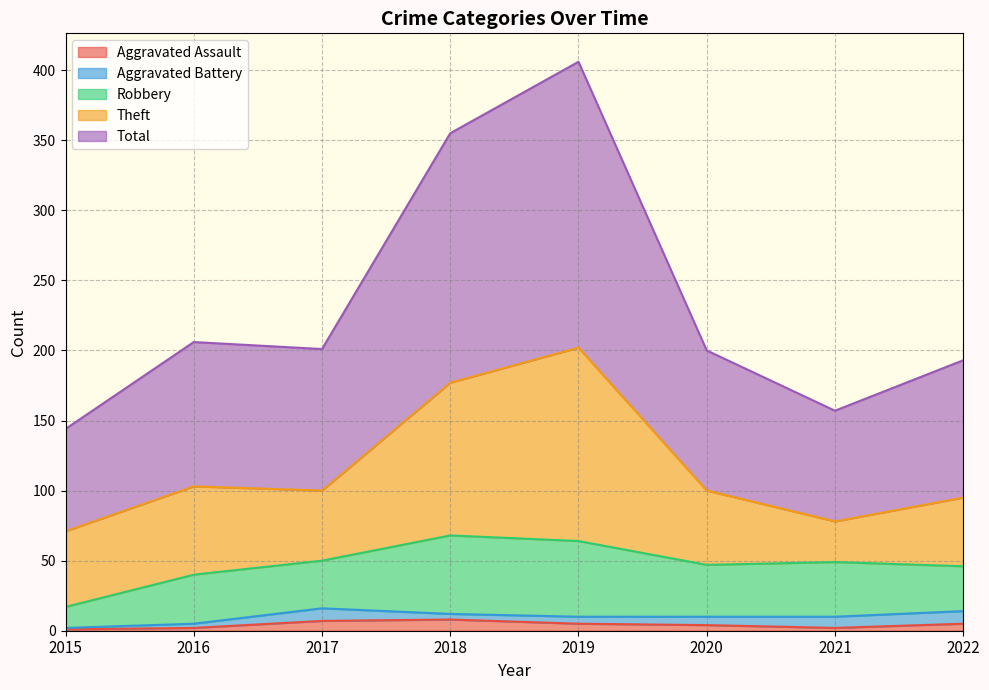

True or false: Aggravated Battery has a value of 6 at 2022.

False